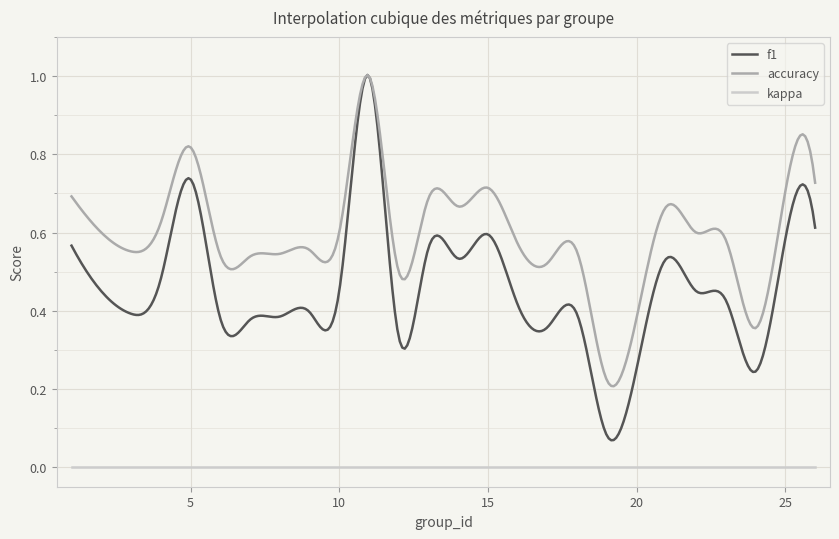

True or false: f1 and kappa intersect in this chart.

False